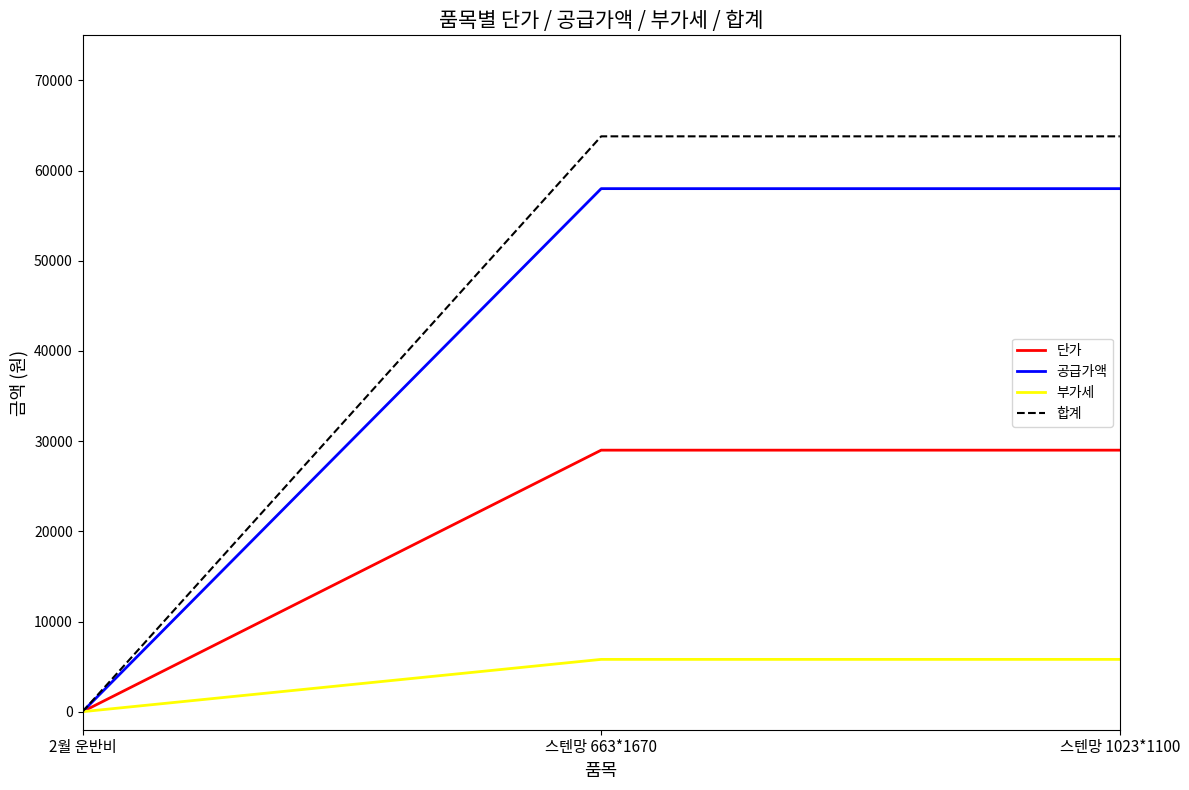

What is the difference between the highest and lowest values at 스텐망 1023*1100?

58000